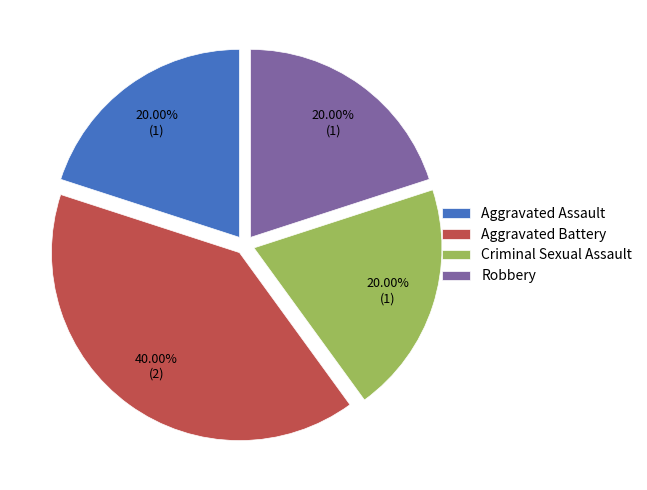

How many segments does this pie chart have?

4